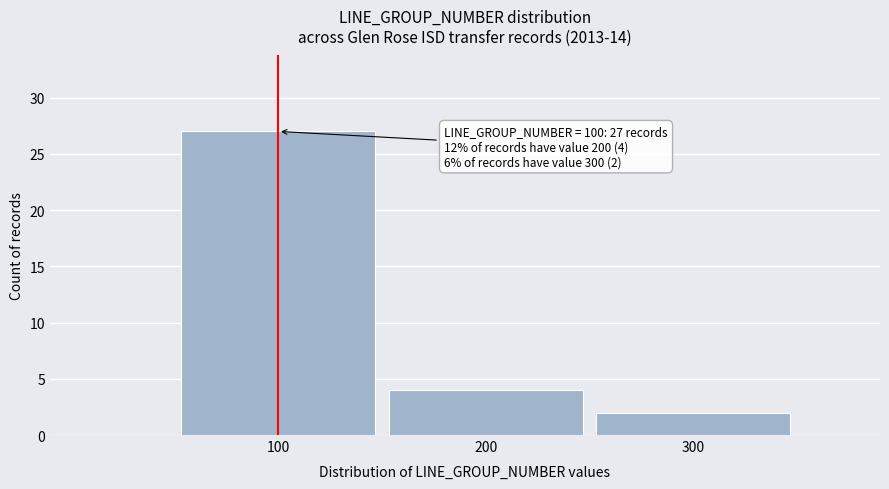

Reading left to right, list all the values displayed in this chart.

100=27	200=4	300=2